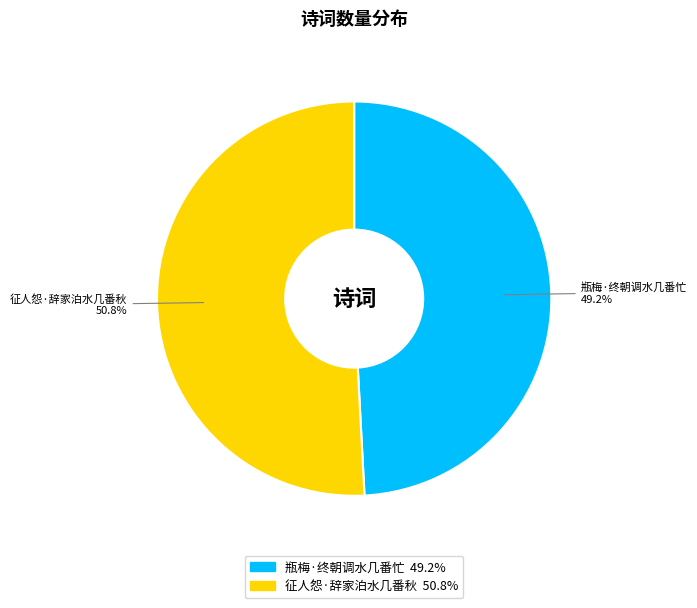

What percentage do 征人怨·辞家泊水几番秋 and 瓶梅·终朝调水几番忙 together represent?

100.0%